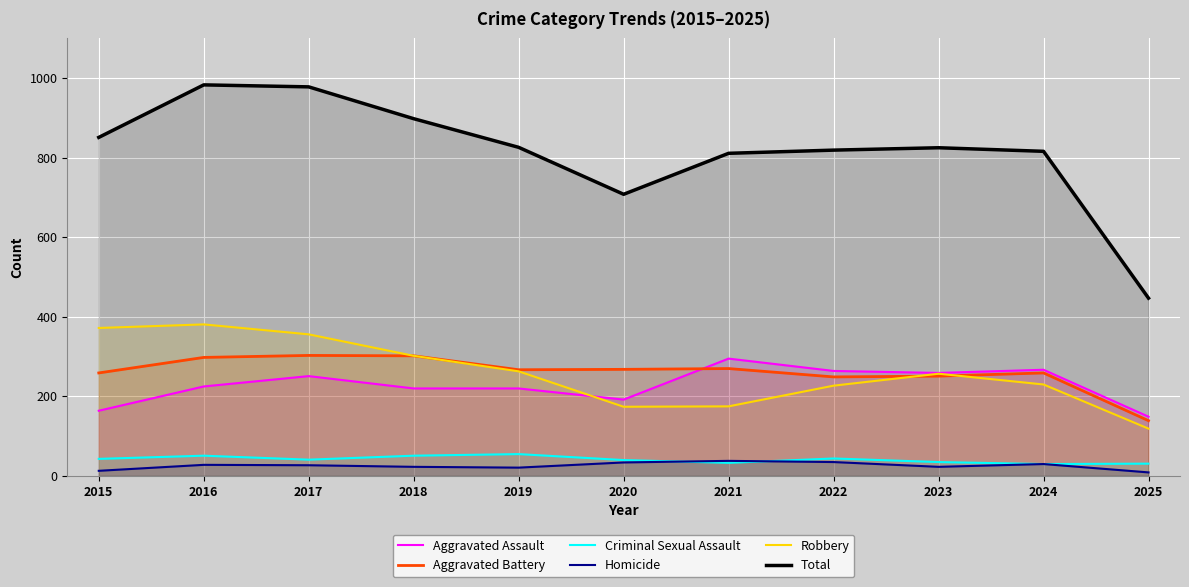

Between which two adjacent categories do Aggravated Assault and Aggravated Battery first intersect?

2020 and 2021